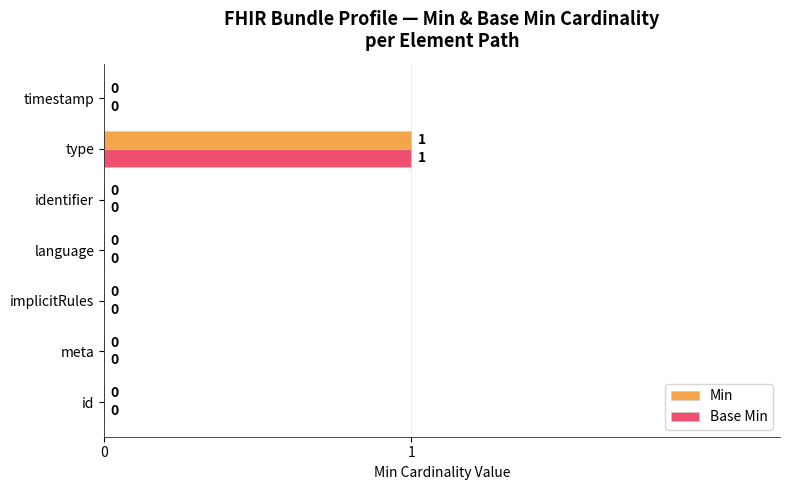

At which category is the sum across all series the highest?

type